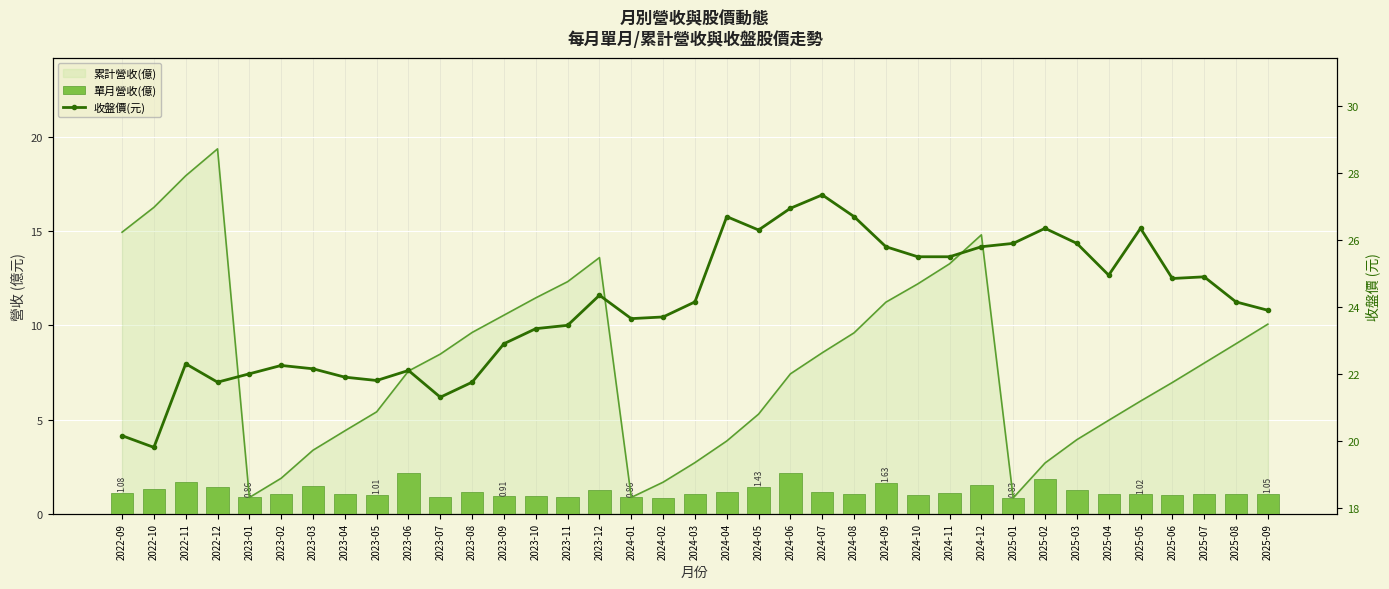

How many data points does each series have?

37